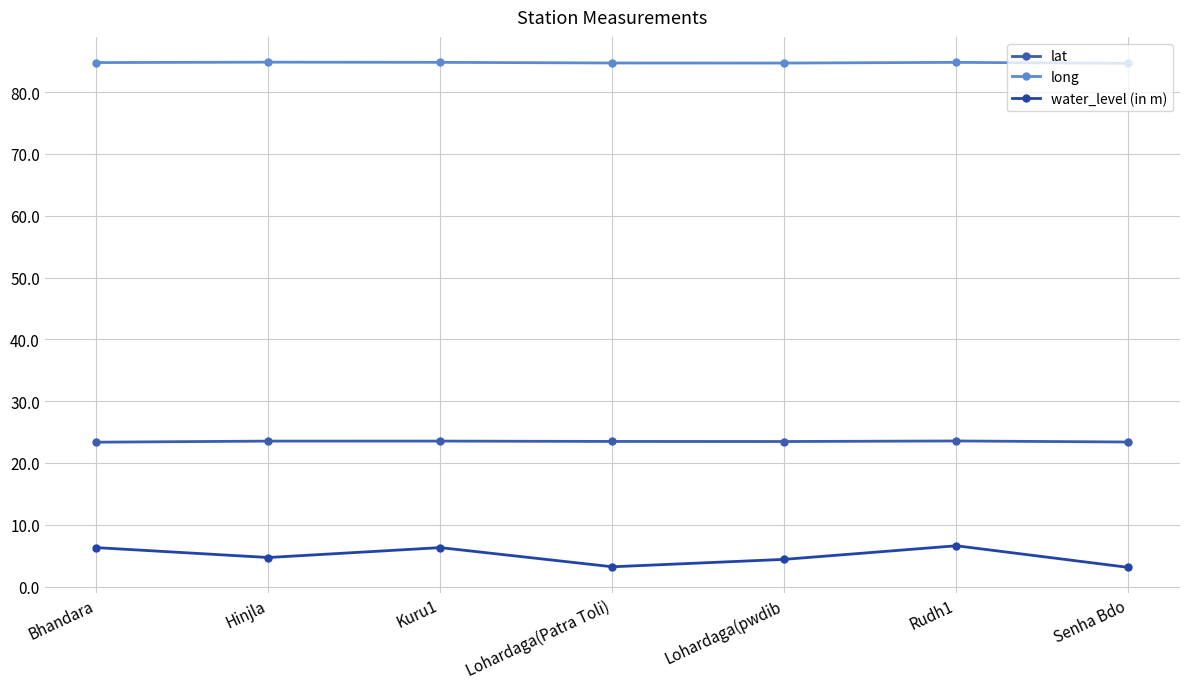

Between Hinjla and Senha Bdo, which is larger?

Hinjla